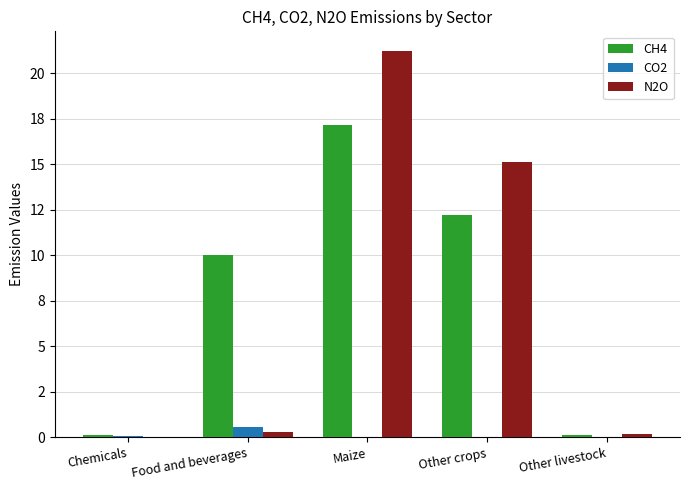

Which series has the largest total across all categories?

CH4